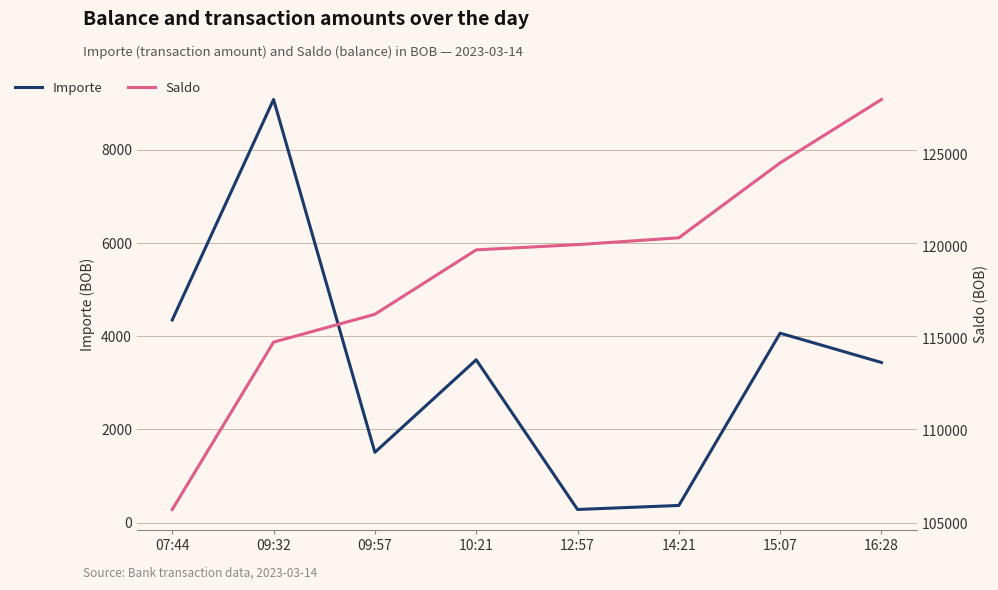

What is the sum of all Importe values?

26591.1